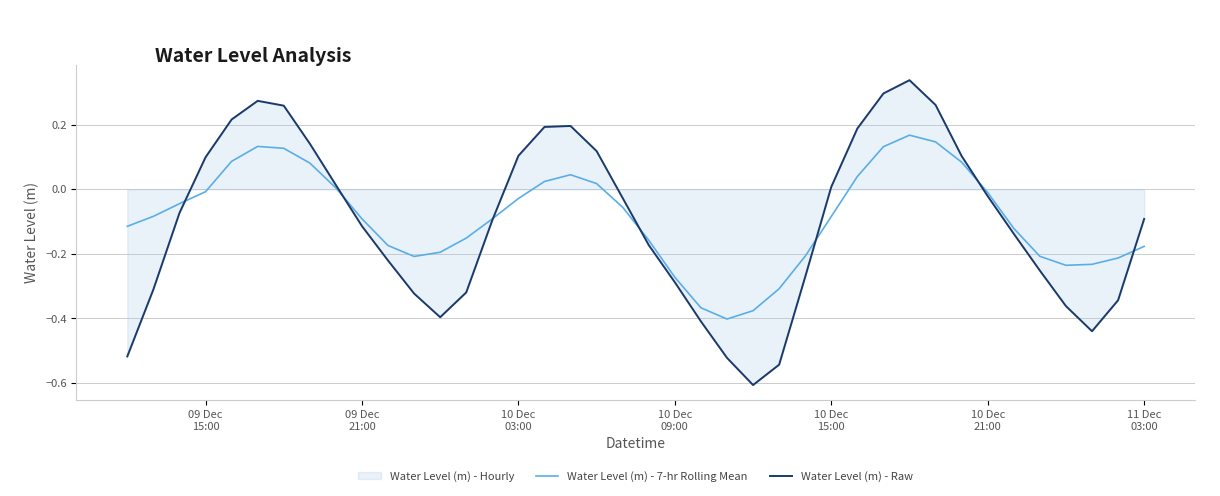

Does the chart have visible grid lines?

Yes